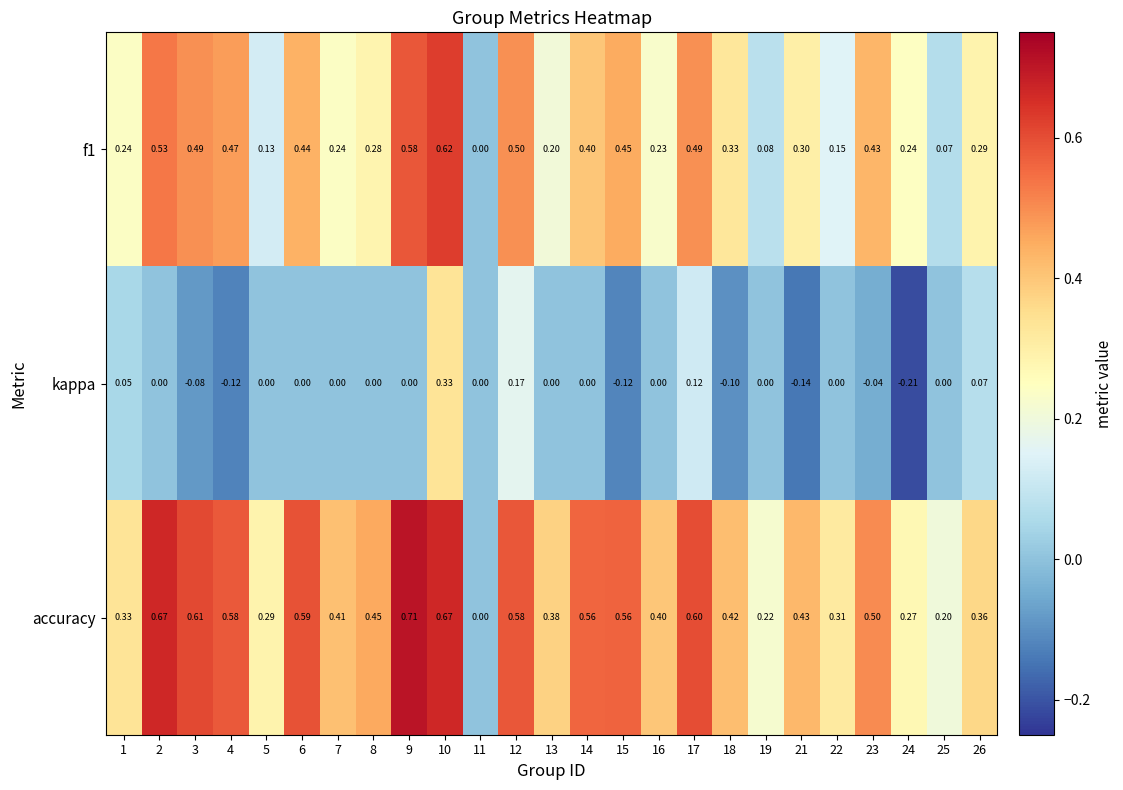

Which series has the largest range (max minus min)?

accuracy